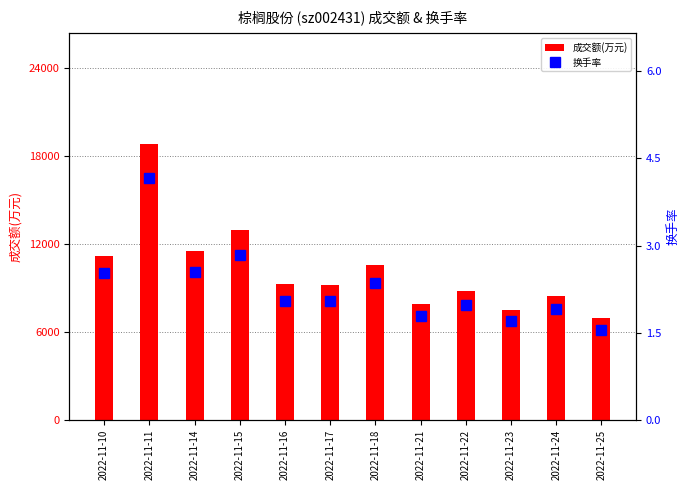

The 换手率 series shows 2.5 at 2022-11-14. True or false?

True